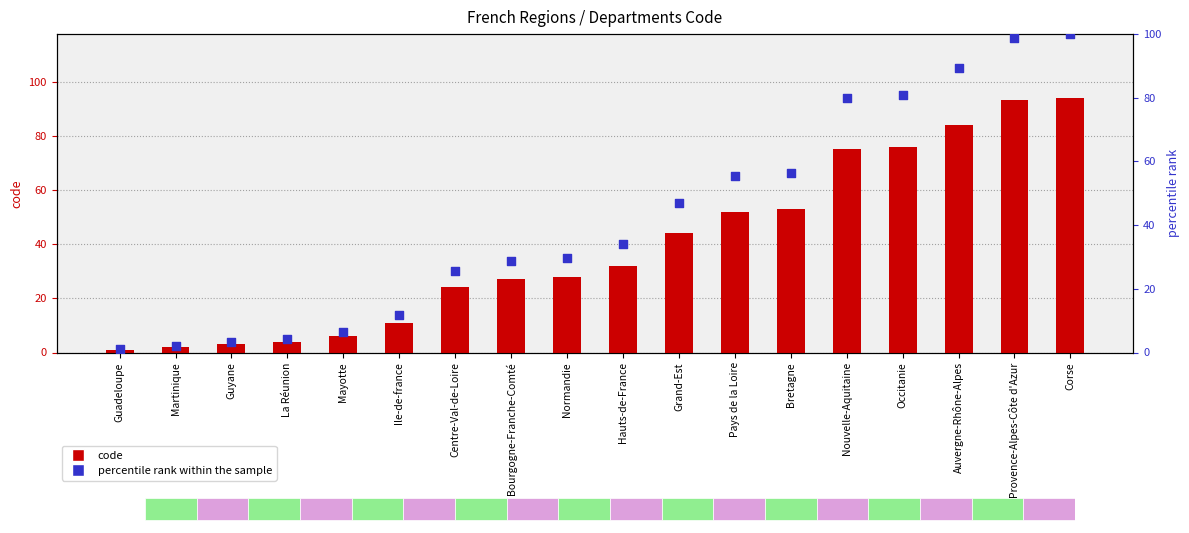

What is the total value across all series at Ile-de-france?

22.7